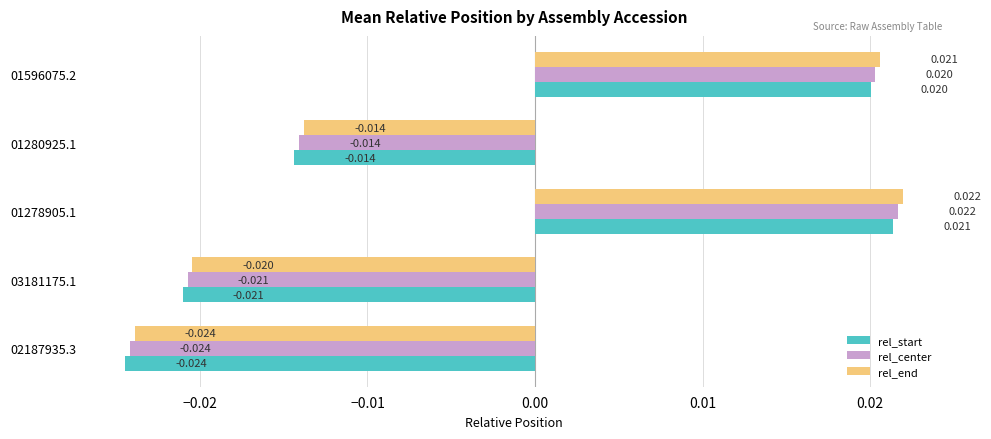

Rank the series by their average value, from highest to lowest.

rel_end, rel_center, rel_start